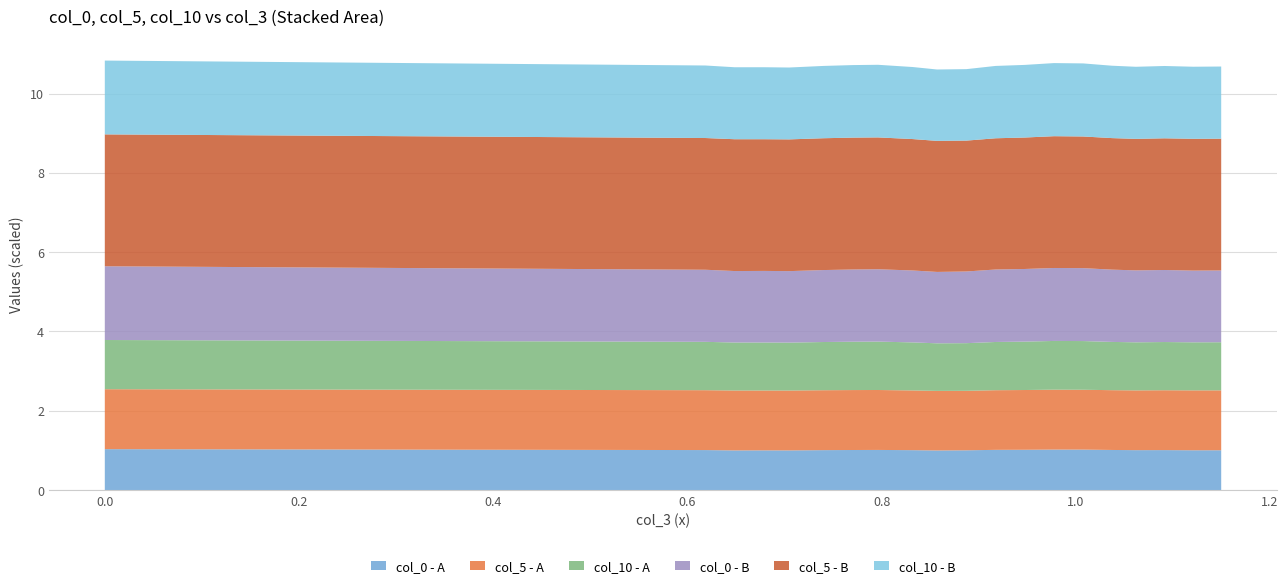

What is the minimum value for col_0 - A?

1.0